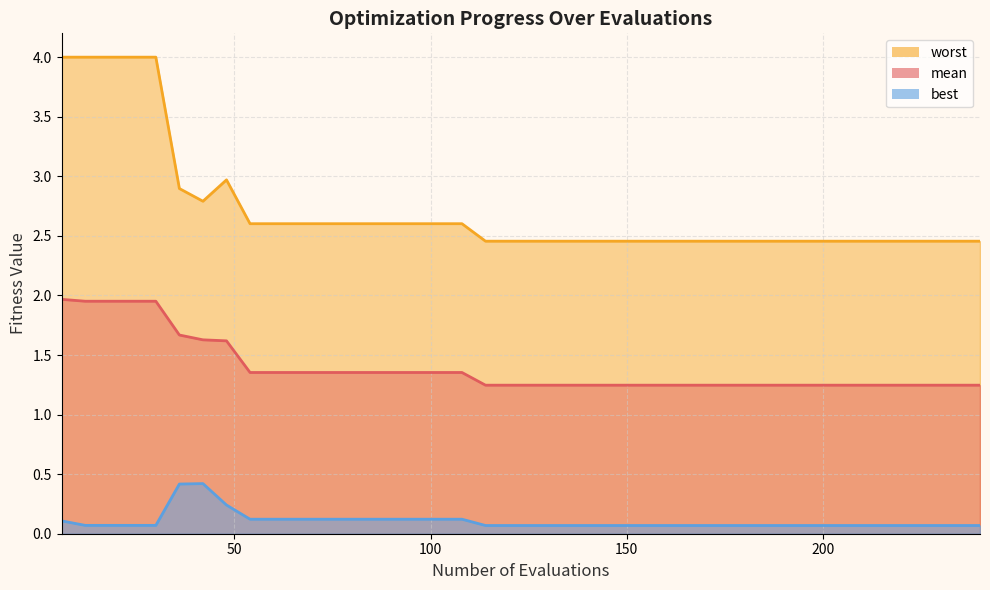

At how many categories does at least one series exceed 3?

5